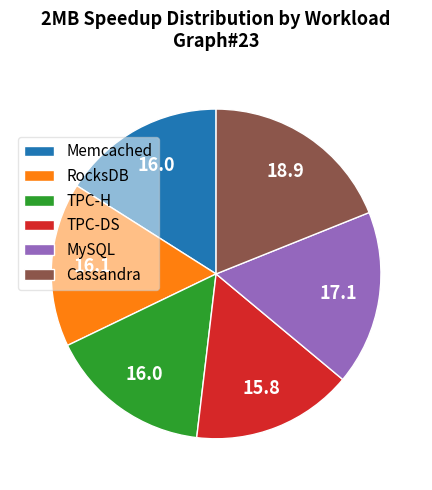

Which category has the biggest portion of the pie?

Cassandra